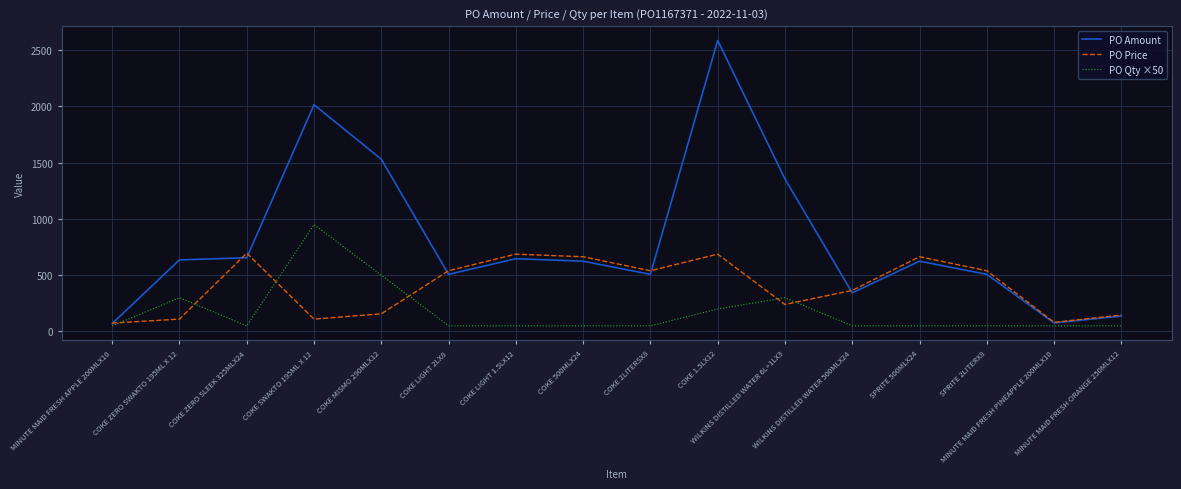

Which series has the largest total across all categories?

PO Amount